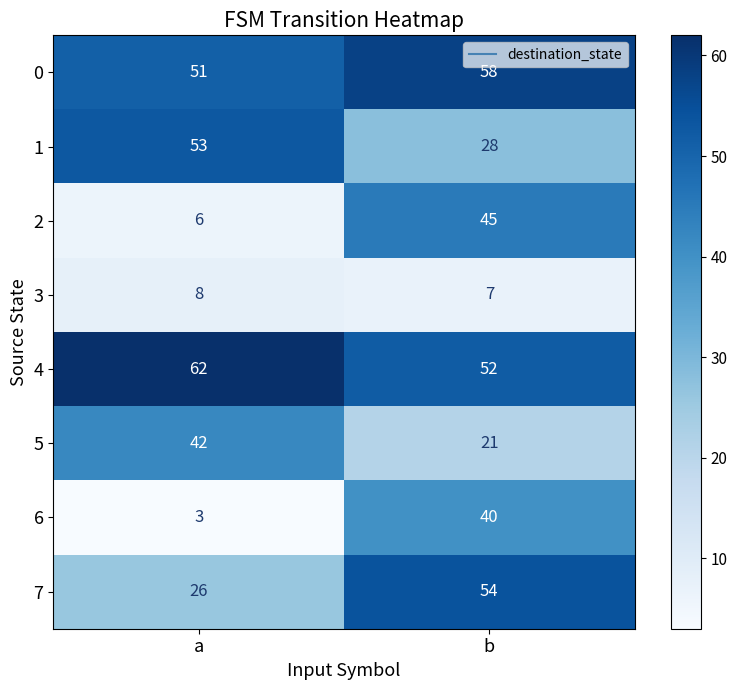

What is the difference between the highest and lowest values at b?

51